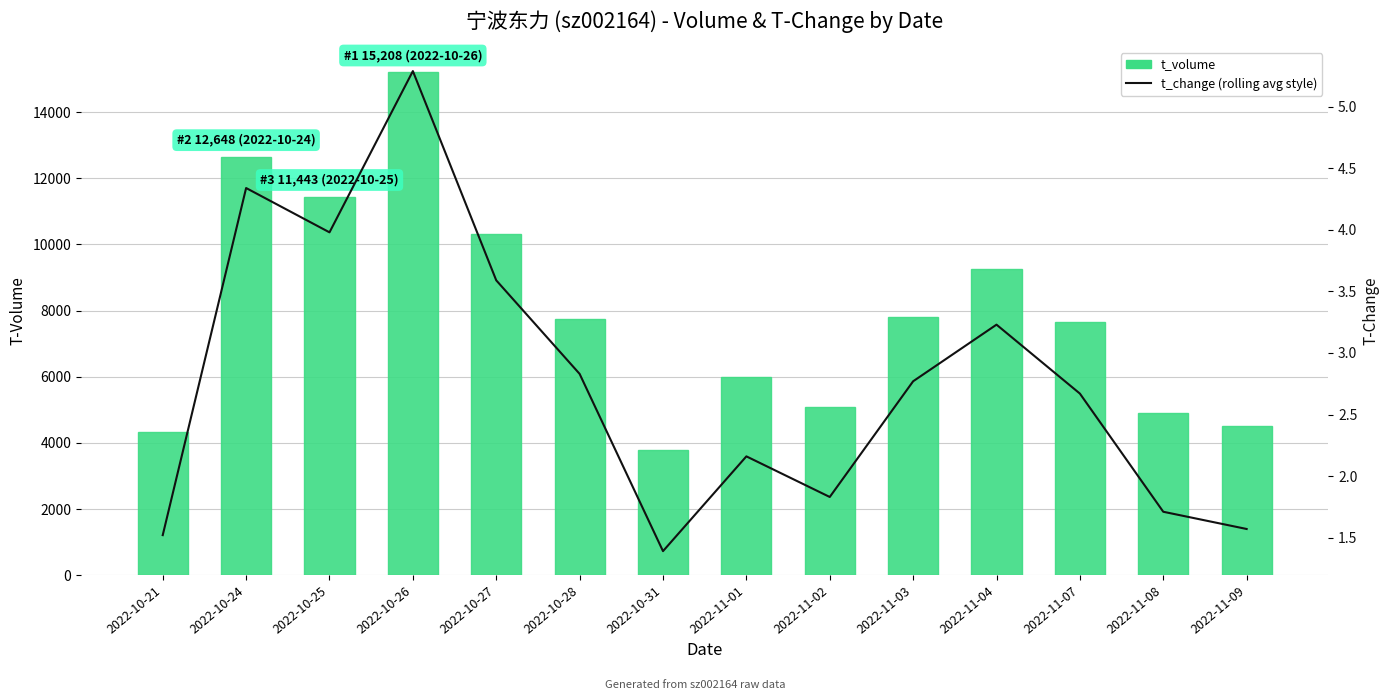

Is it true that t_change (7-day rolling avg style) equals 1.0 at 2022-11-09?

False